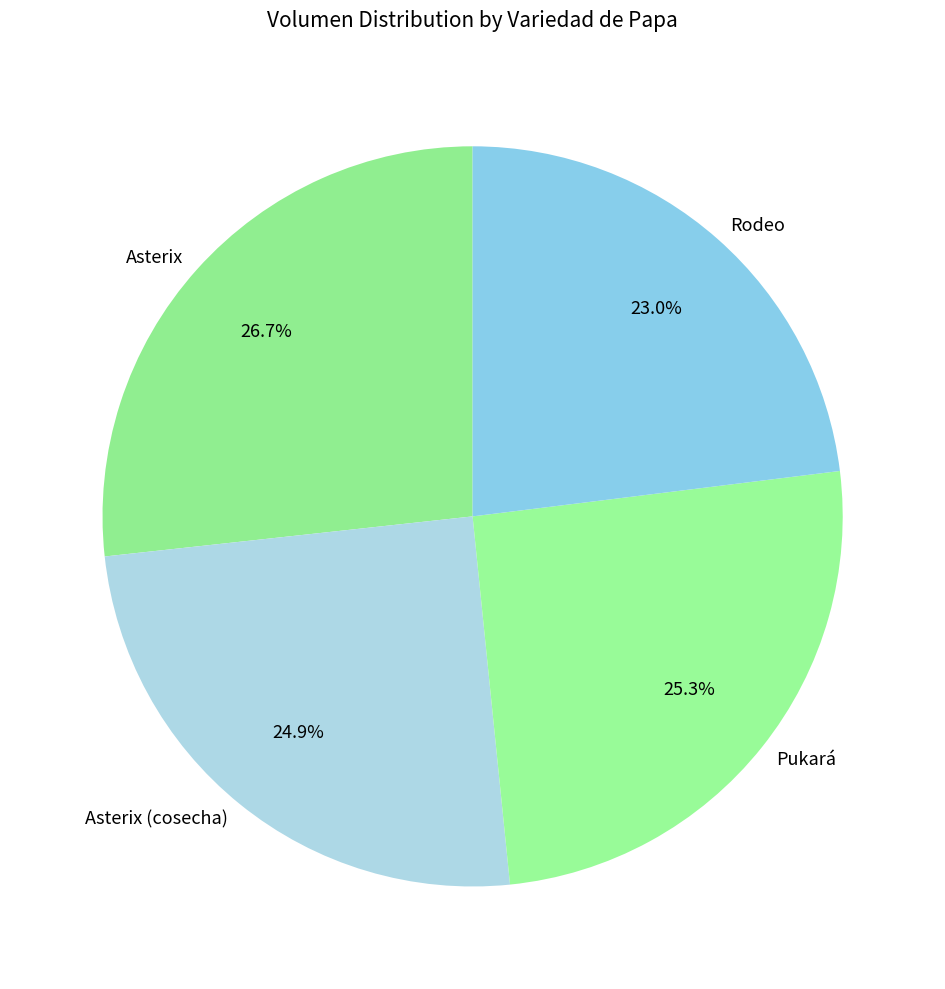

Combined, do Rodeo and Asterix account for over 50%?

No